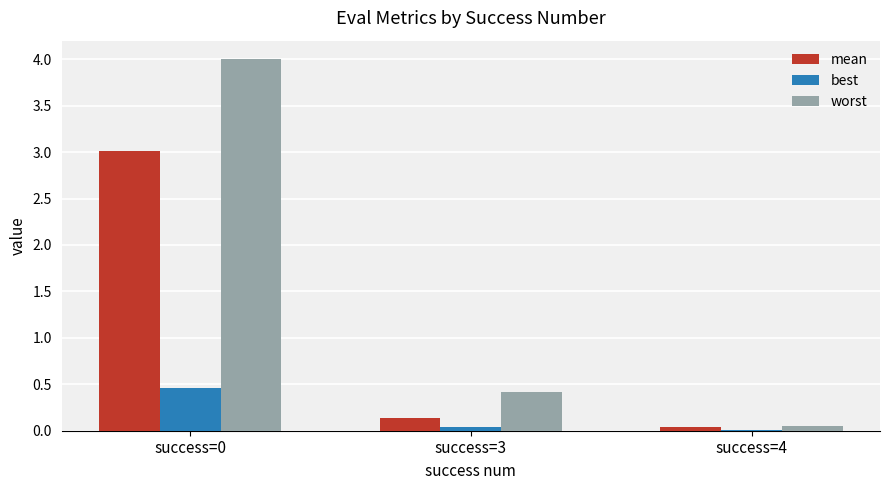

Between success=0 and success=4, which series saw the biggest shift?

worst